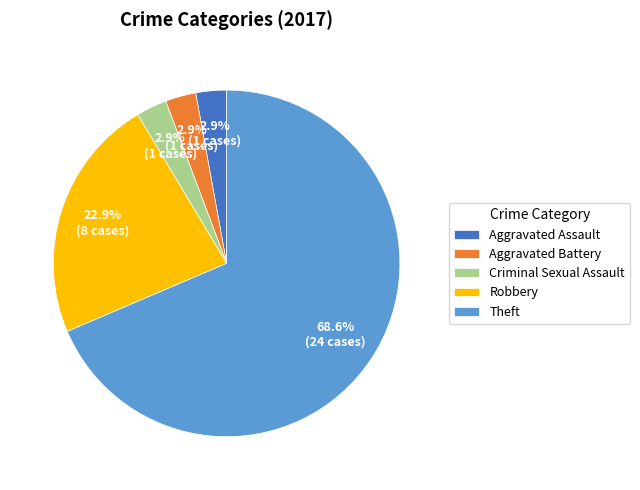

Does Theft represent more than half of the total?

Yes